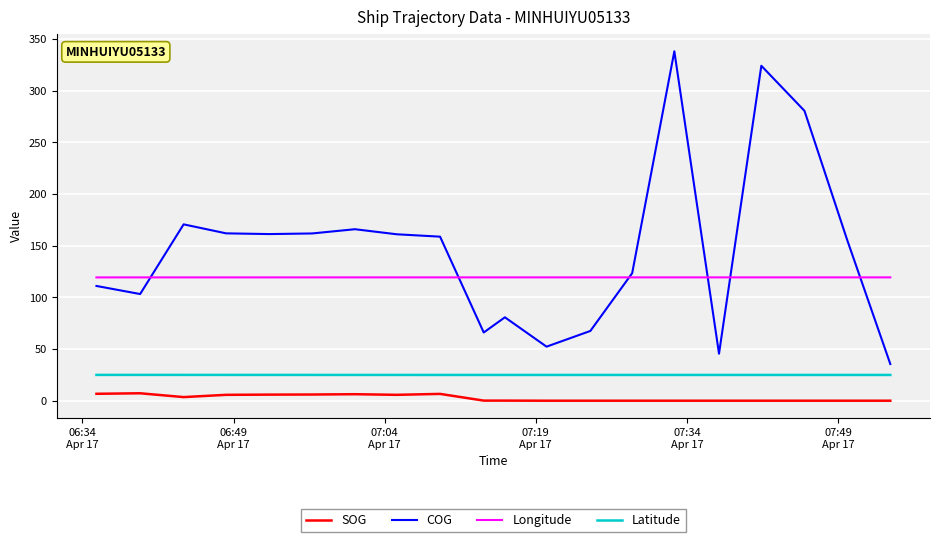

What is the lowest value of the Longitude series?

119.3